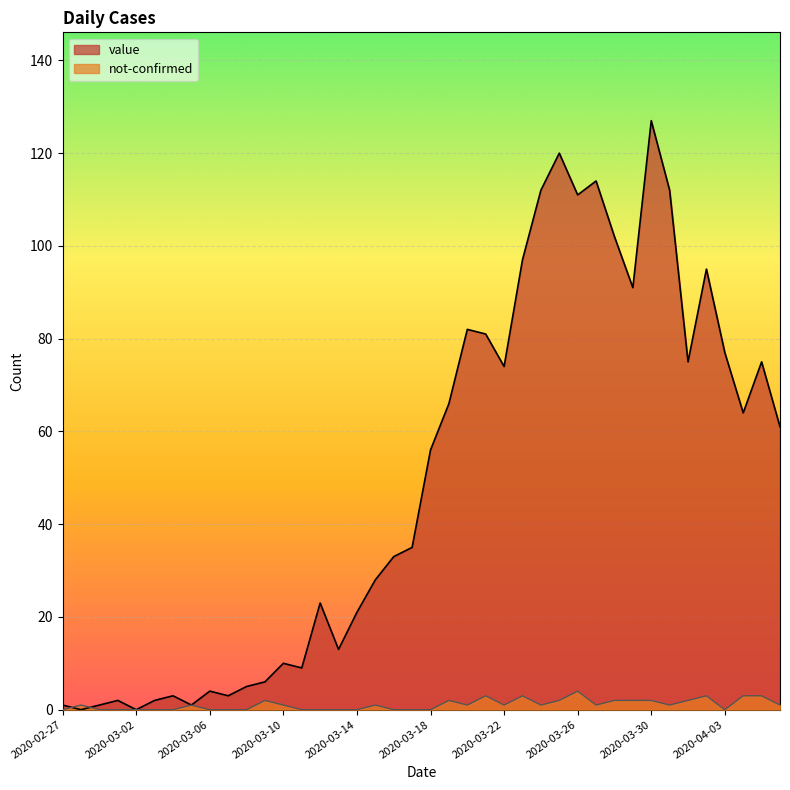

True or false: value has a value of 103 at 2020-04-06.

False